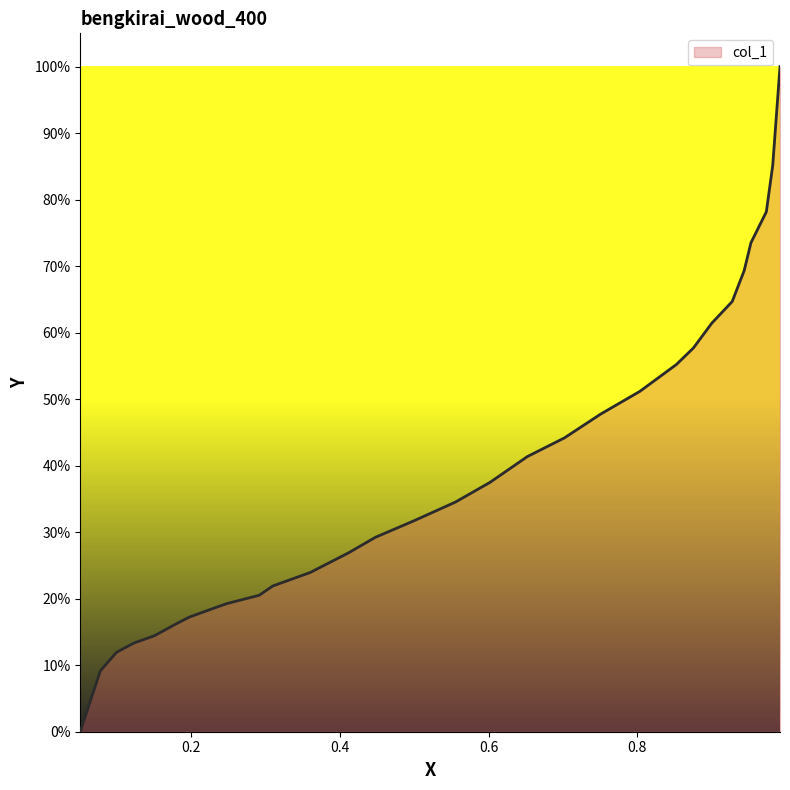

How many values are above zero?

29